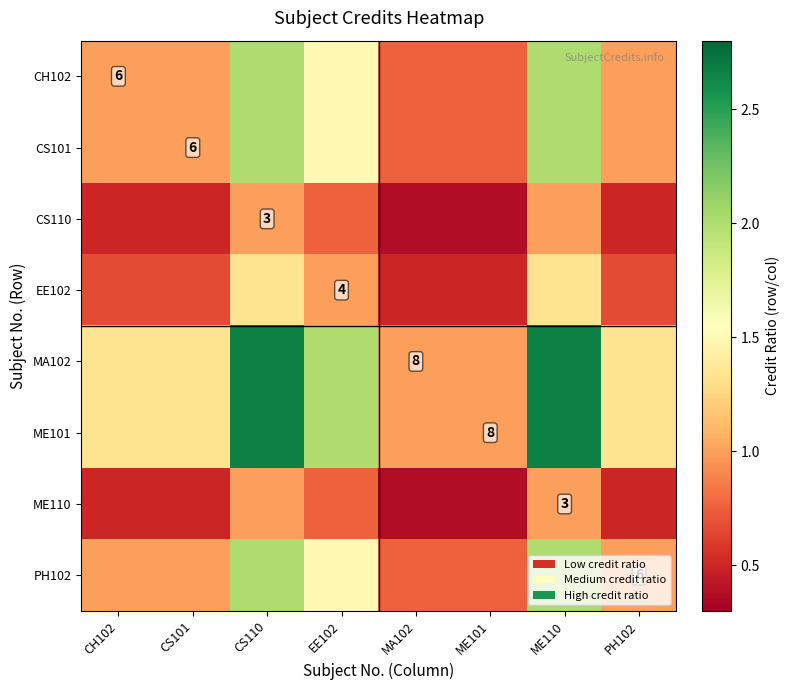

What is the spread (max minus min) of values at ME101?

0.6